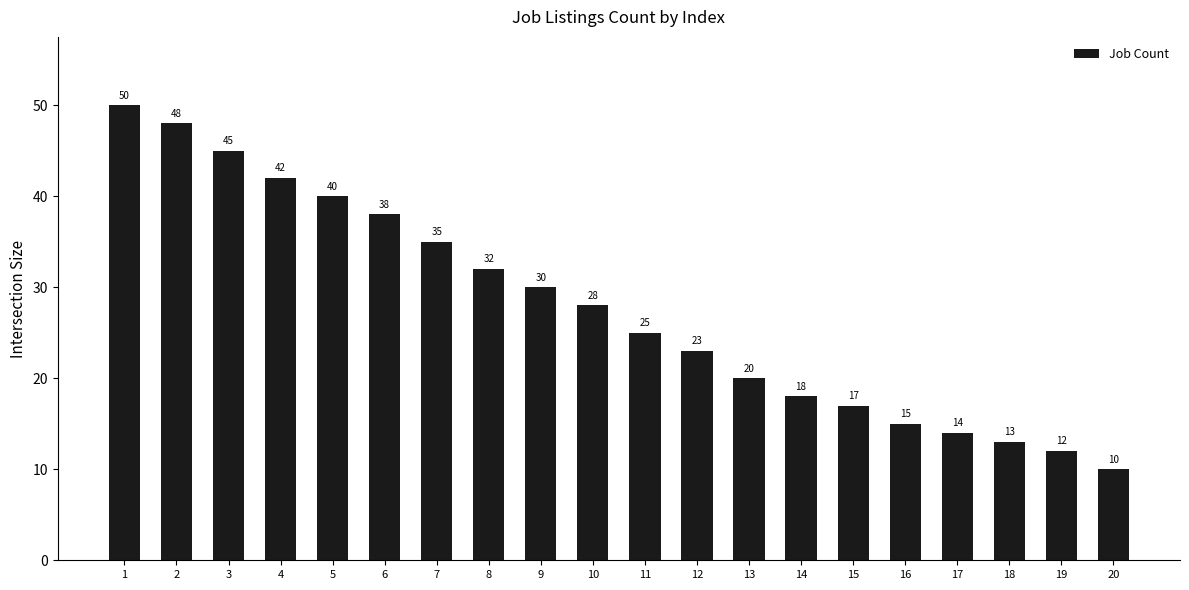

At which label does the data first exceed 28?

1